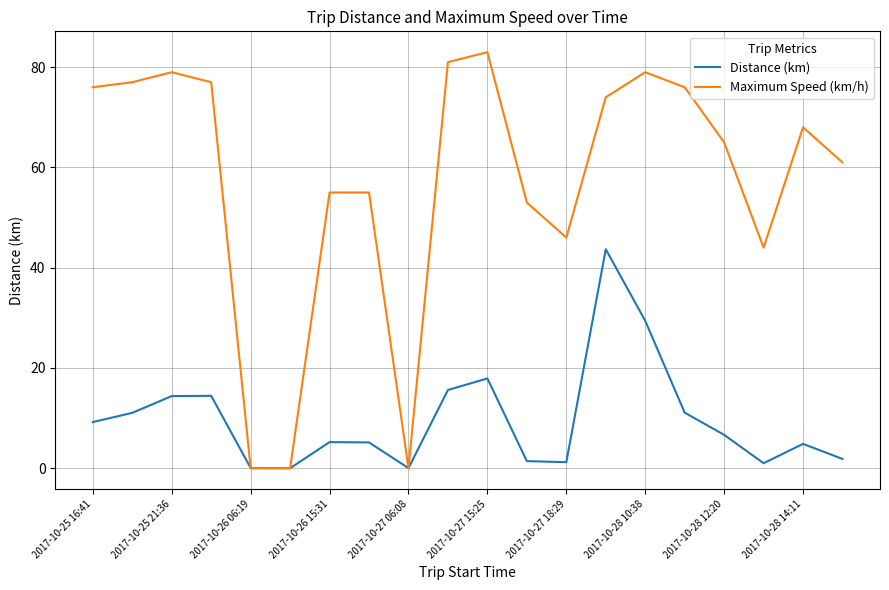

What is the highest value of the Maximum Speed (km/h) series?

83.0